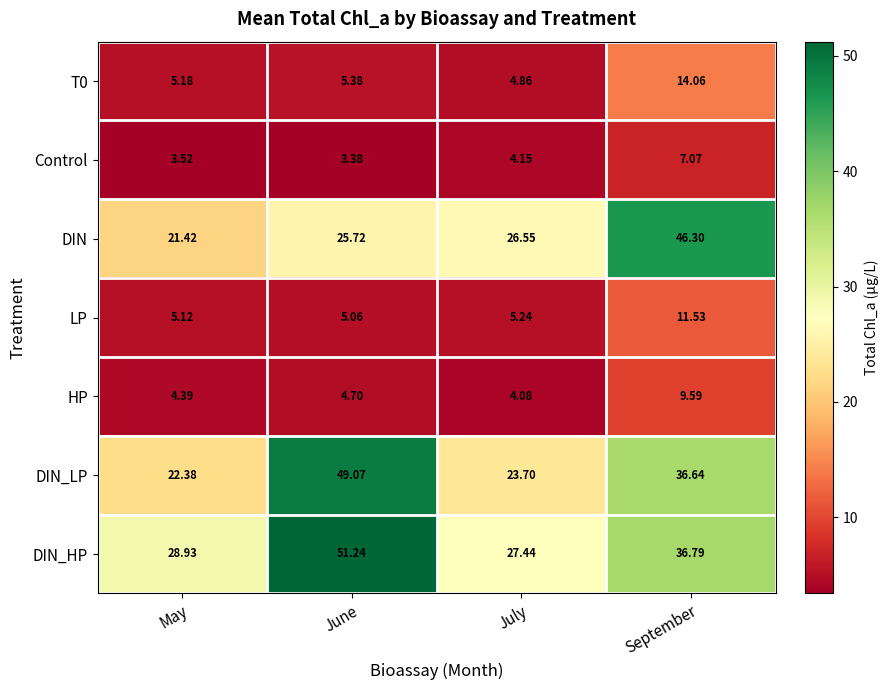

How many data points does each series have?

4